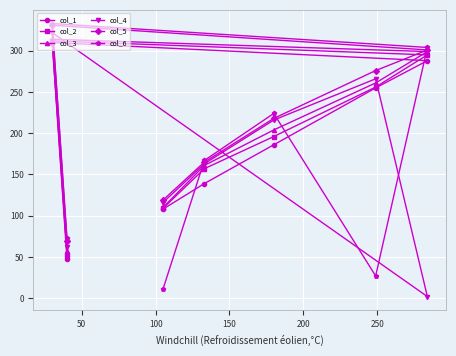

Which series has the largest total across all categories?

col_5